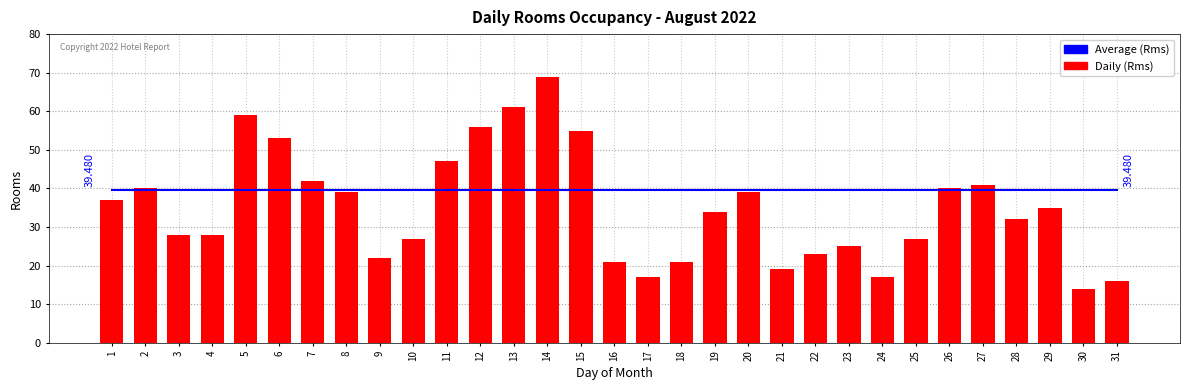

Reading left to right, extract all data points from this chart.

Average (Rms): 39.5	39.5	39.5	39.5	39.5	39.5	39.5	39.5	39.5	39.5	39.5	39.5	39.5	39.5	39.5	39.5	39.5	39.5	39.5	39.5	39.5	39.5	39.5	39.5	39.5	39.5	39.5	39.5	39.5	39.5	39.5
Daily (Rms): 37.0	40.0	28.0	28.0	59.0	53.0	42.0	39.0	22.0	27.0	47.0	56.0	61.0	69.0	55.0	21.0	17.0	21.0	34.0	39.0	19.0	23.0	25.0	17.0	27.0	40.0	41.0	32.0	35.0	14.0	16.0